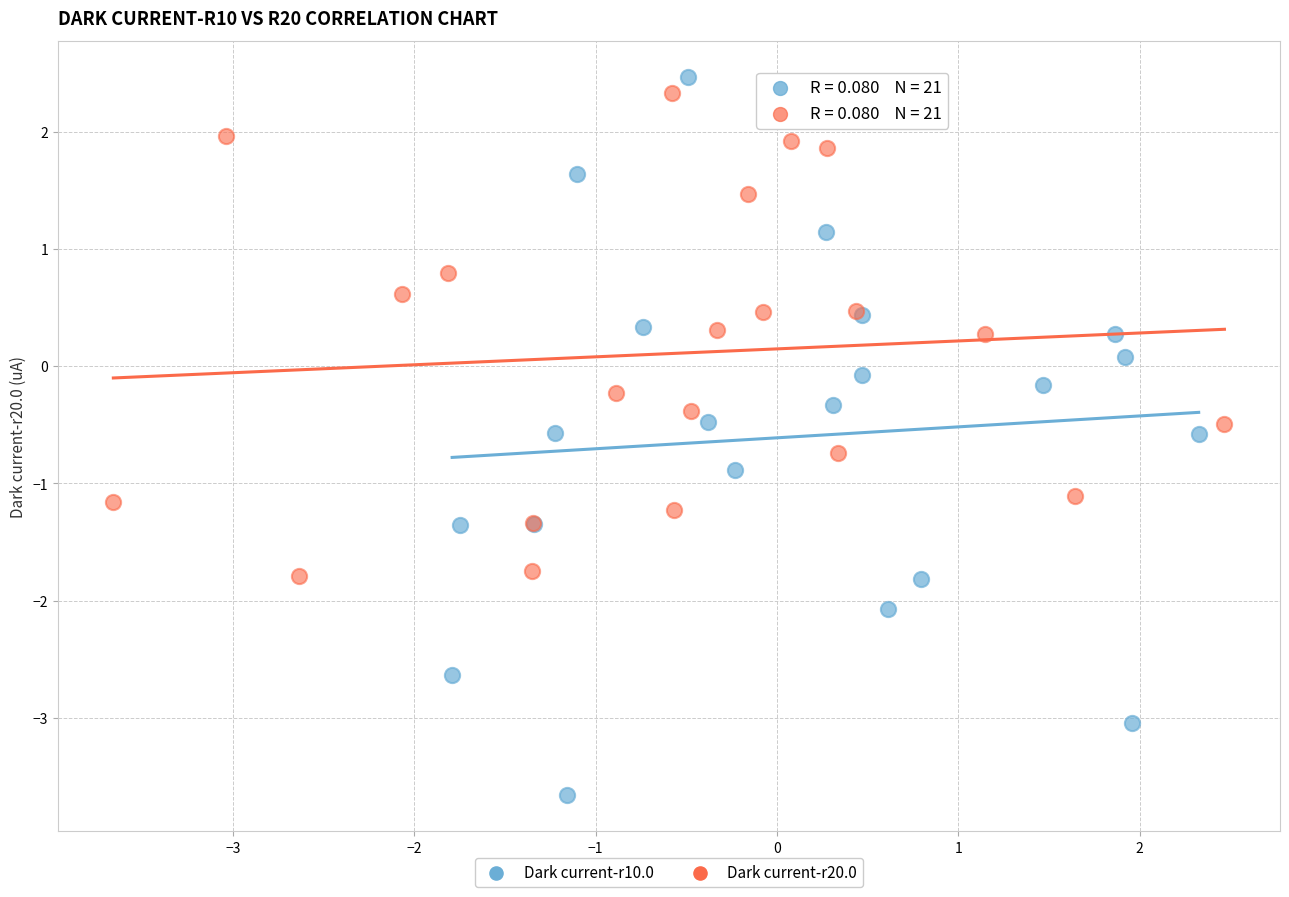

Which series has the largest Y range (max minus min)?

Dark current-r10.0